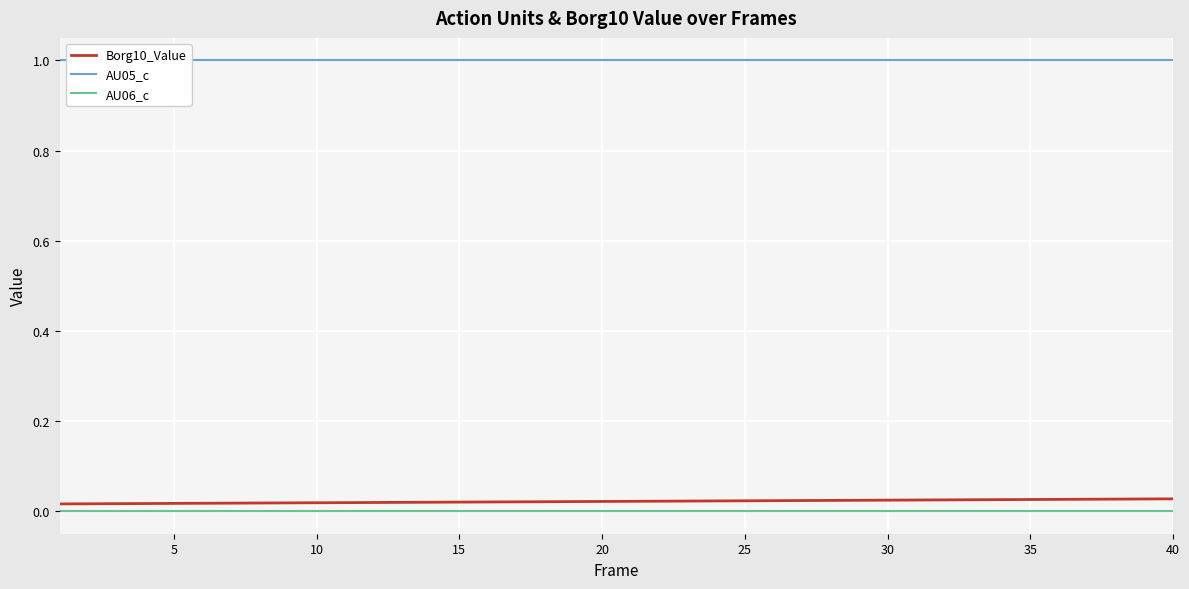

True or false: Borg10_Value and AU05_c intersect in this chart.

False